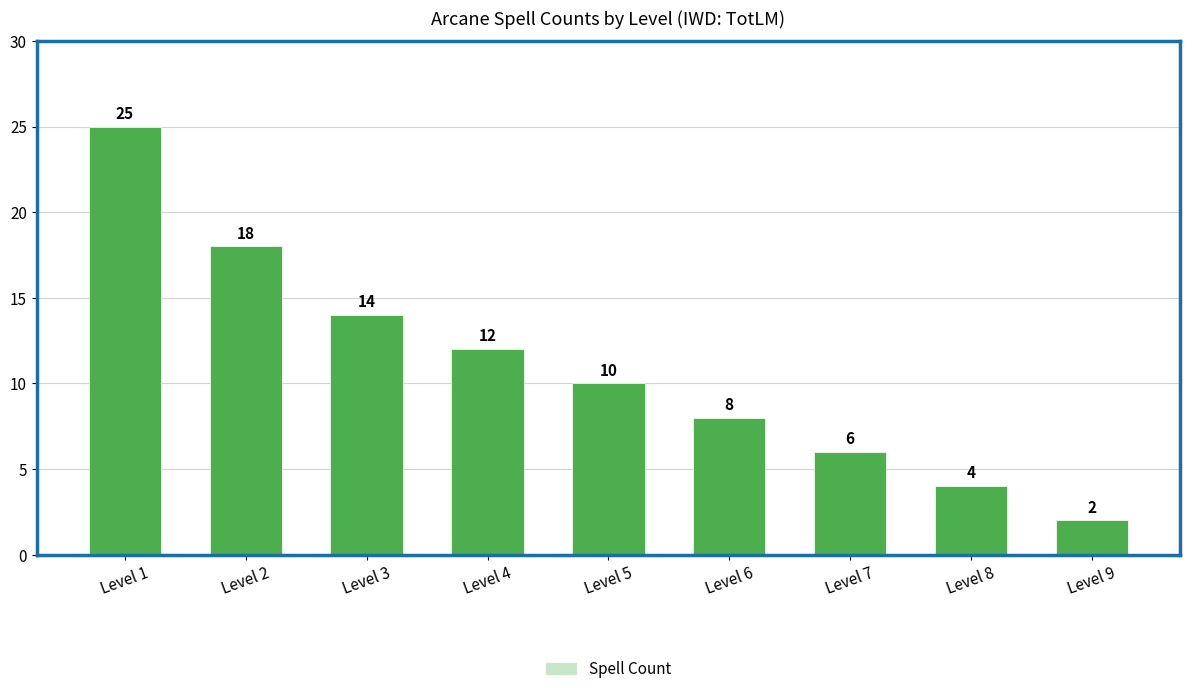

At which category does the chart reach its minimum across all series?

Level 9